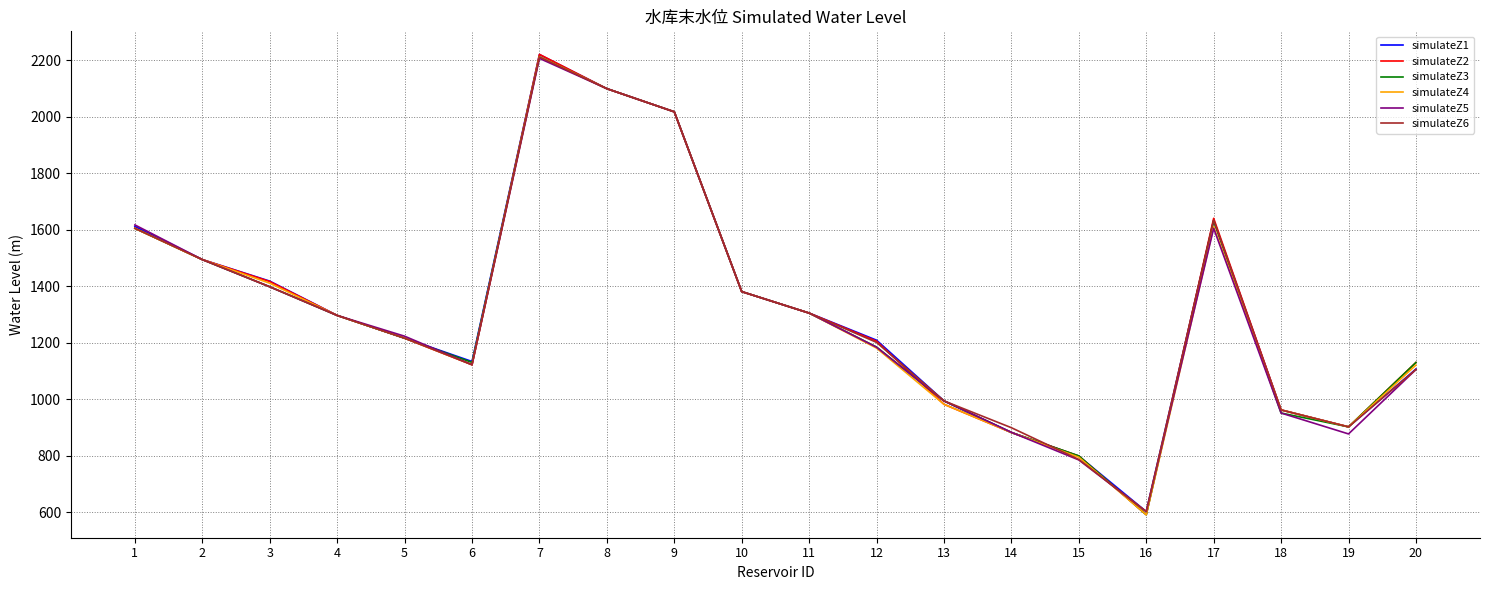

Is the value of simulateZ5 at 14 greater than the value of simulateZ6 at 18?

No